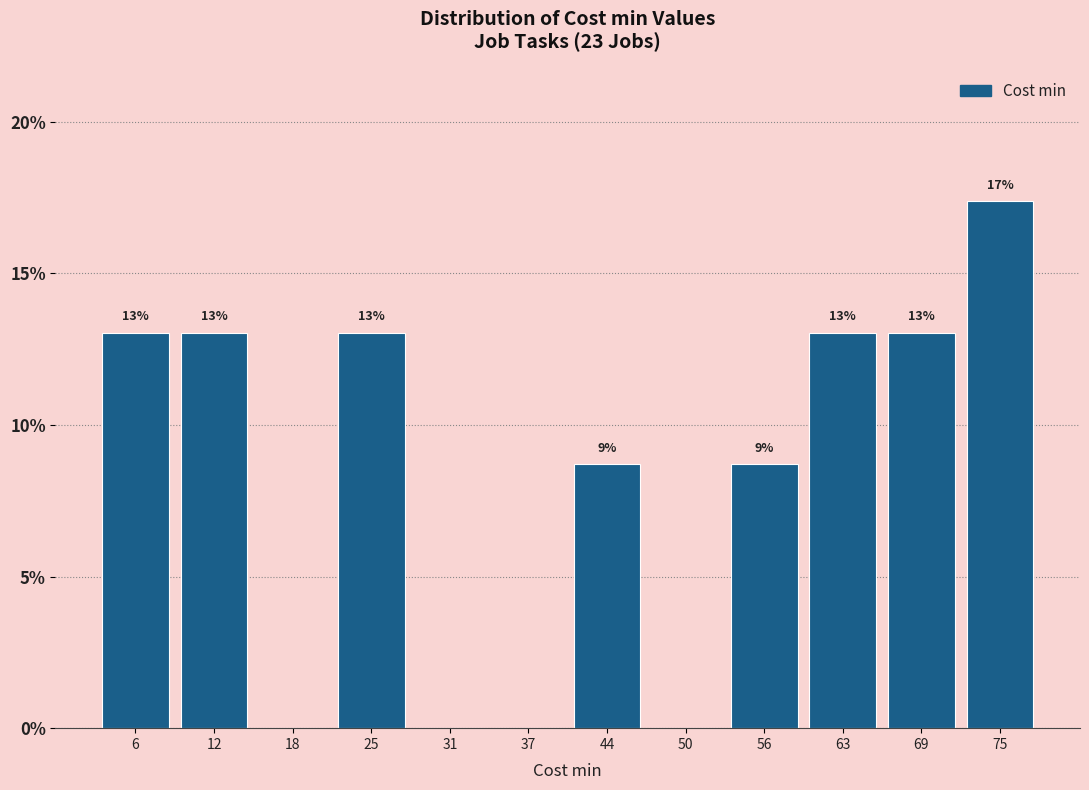

Which category has the highest value across all series?

75